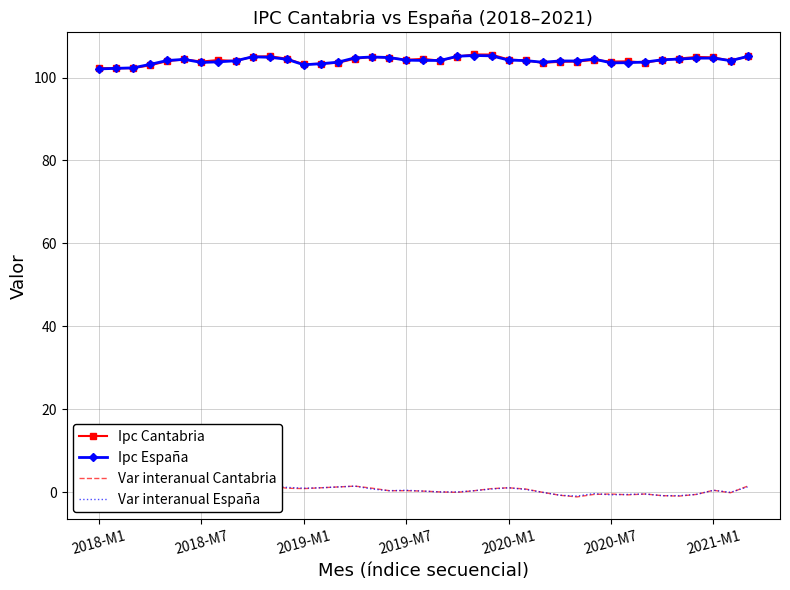

True or false: Var interanual España has more than 1 points higher than both neighbors.

True